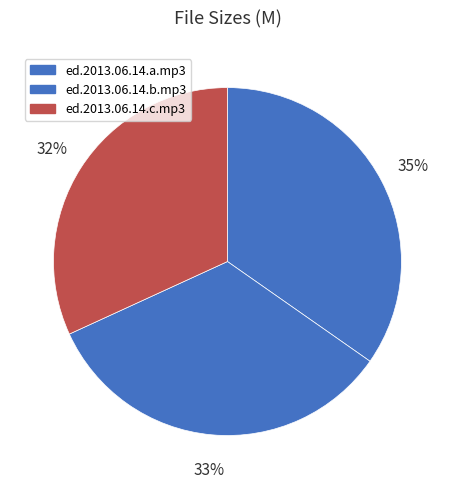

What is the change in value from ed.2013.06.14.a.mp3 to ed.2013.06.14.c.mp3?

-1.3